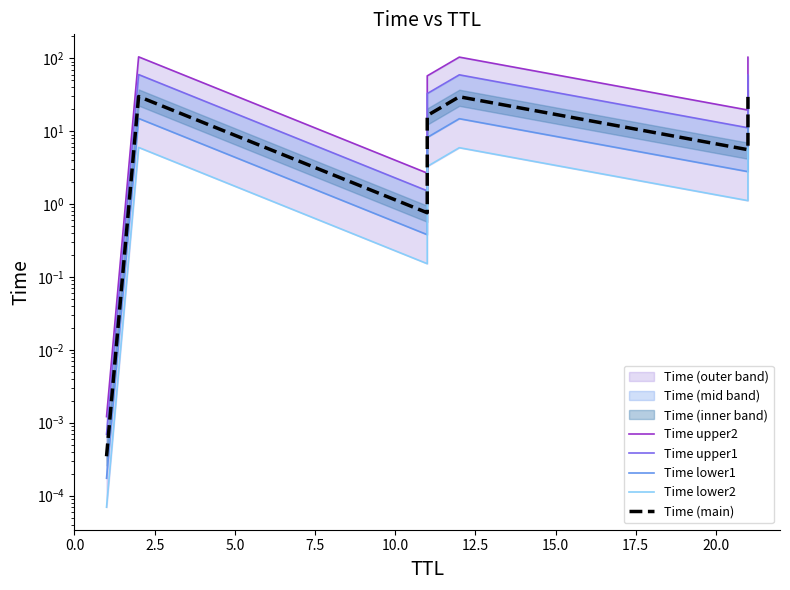

True or false: Time lower1 and Time upper2 cross at least once.

False